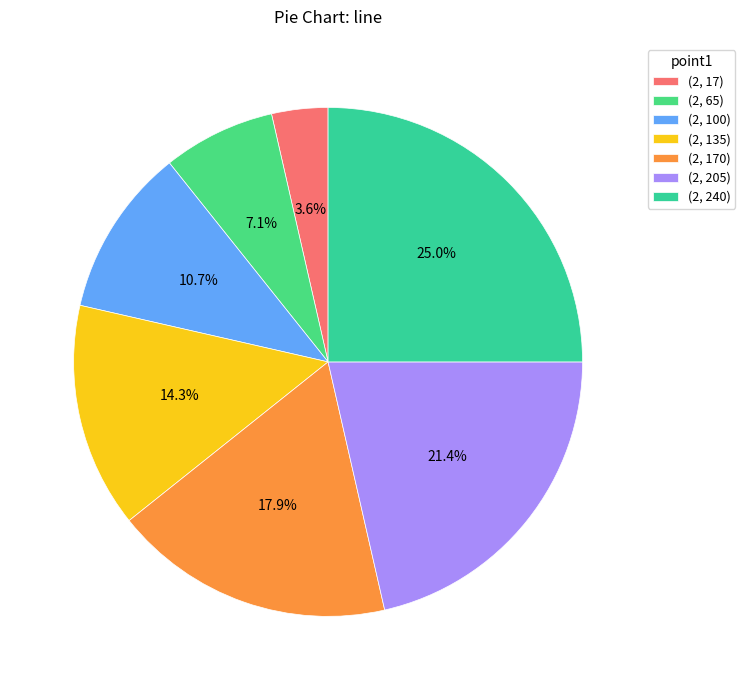

To the nearest percent, what portion does (2, 240) represent?

25%